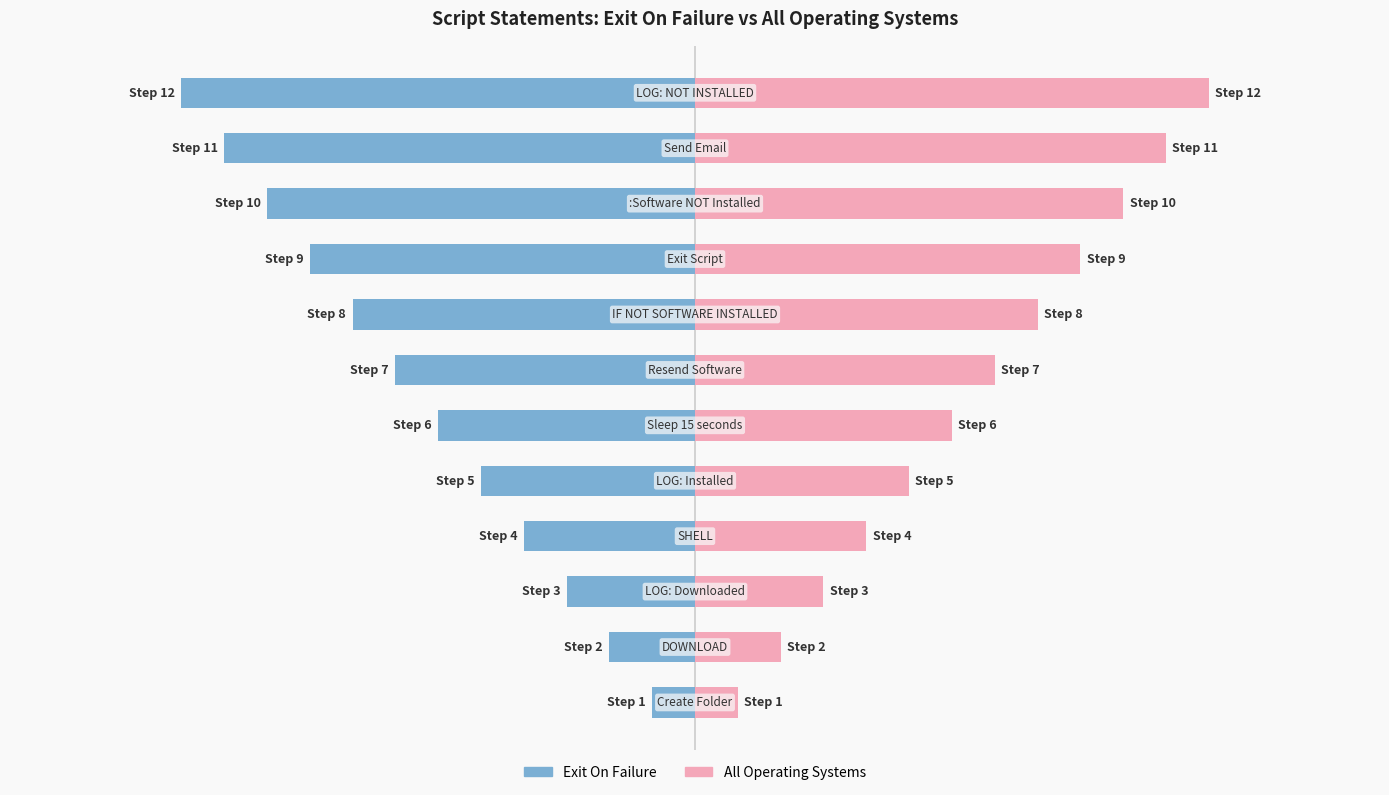

Rank the series at −5 from lowest to highest value.

Exit On Failure, All Operating Systems